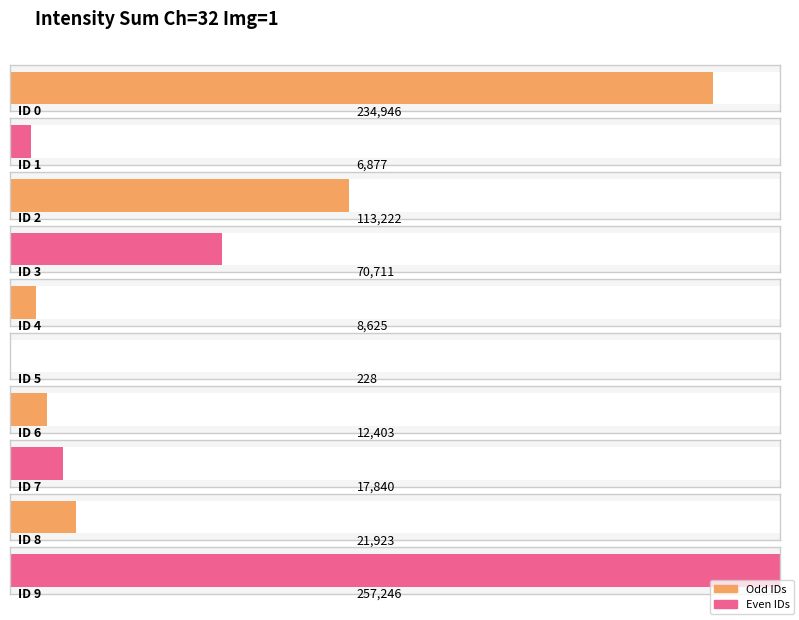

Are the bars grouped side by side (vs. stacked)?

No